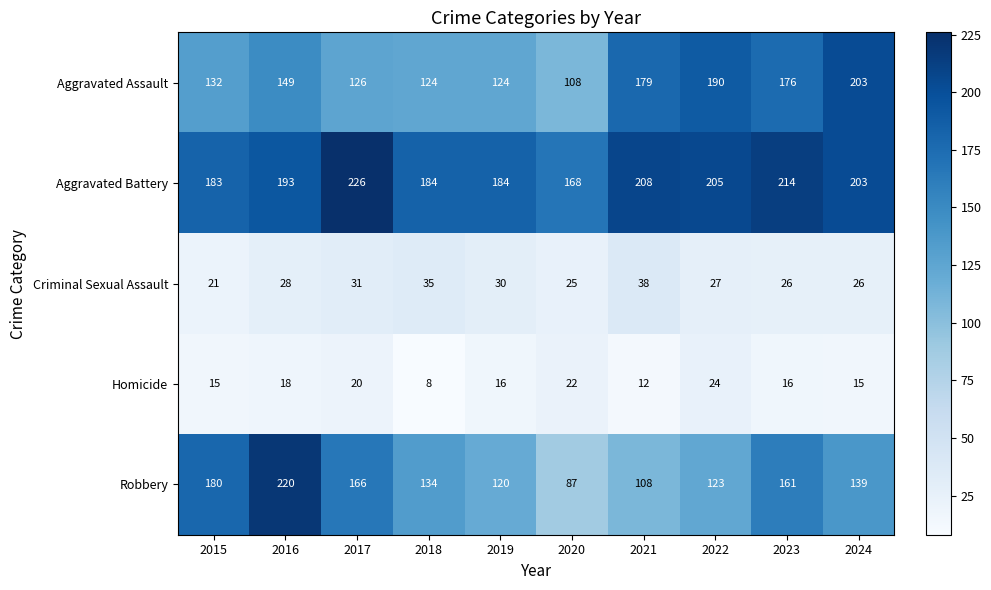

What is the sum of all Aggravated Assault values?

1511